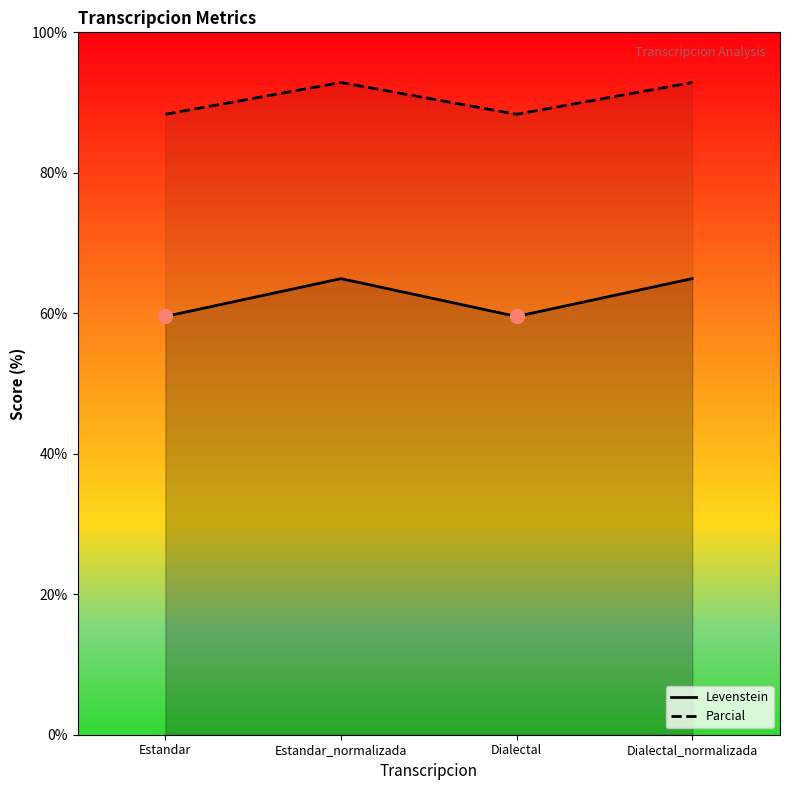

At which category does Levenstein reach its first local peak?

Estandar_normalizada